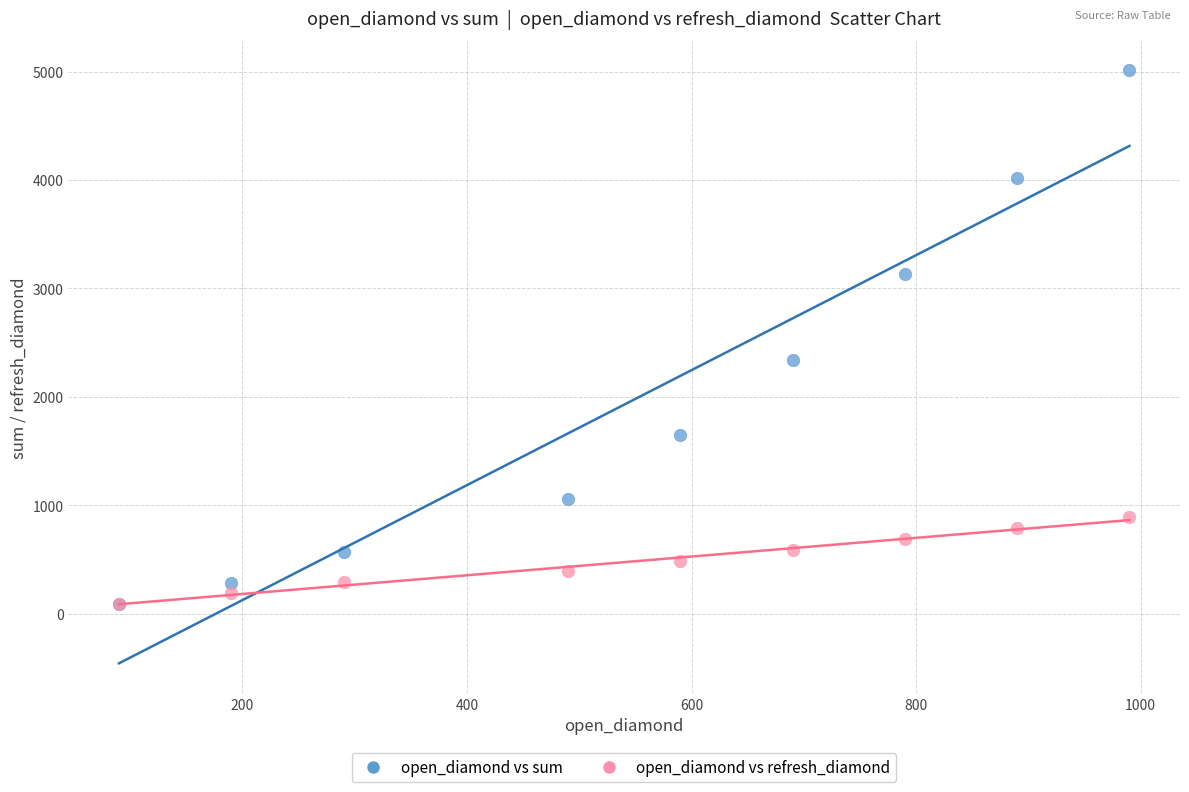

In the open_diamond vs sum series, what Y value is closest to 2550?

2340